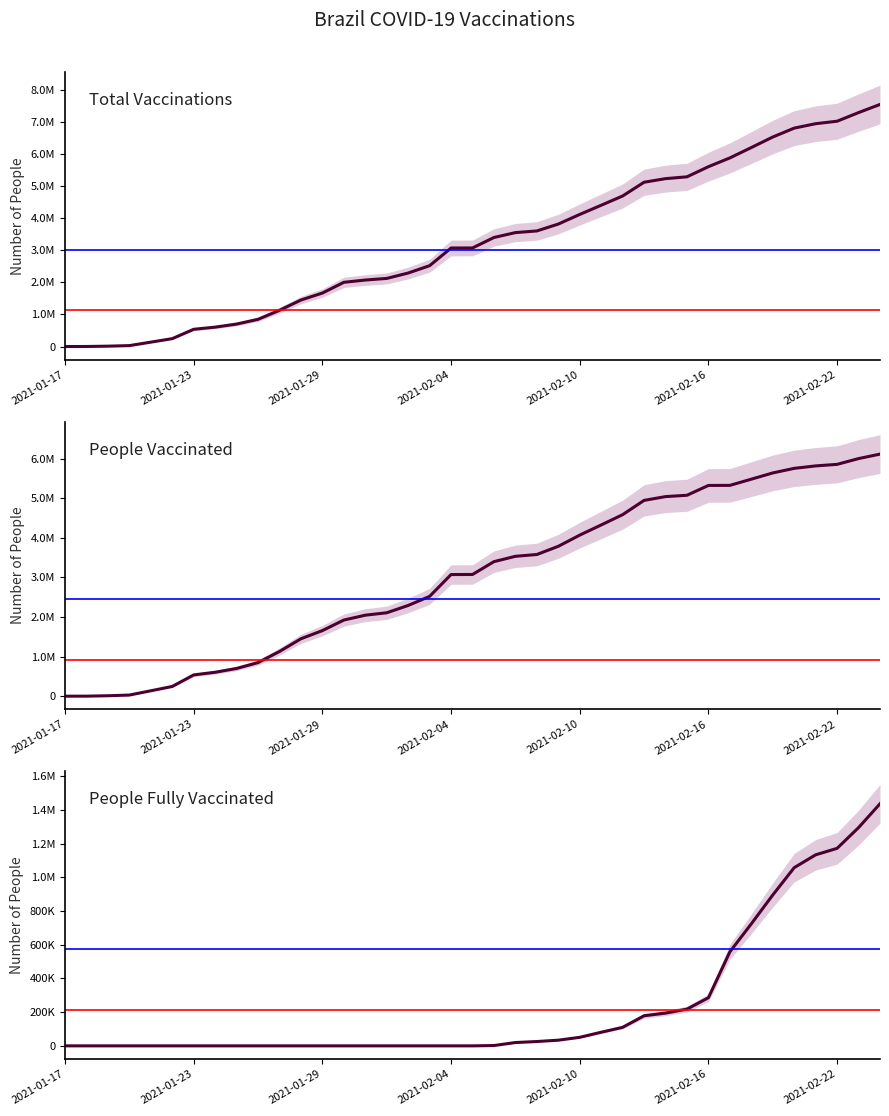

At which category is the sum across all series the highest?

38